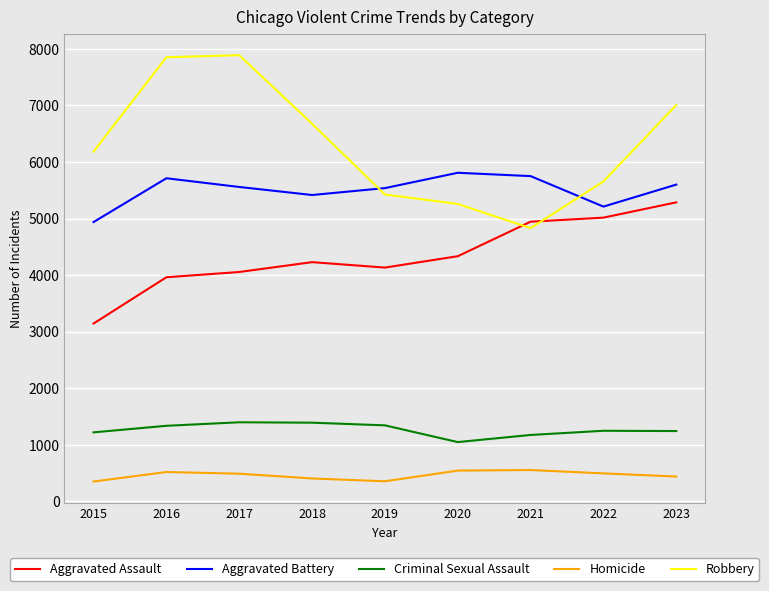

What is the average value of the Criminal Sexual Assault series?

1267